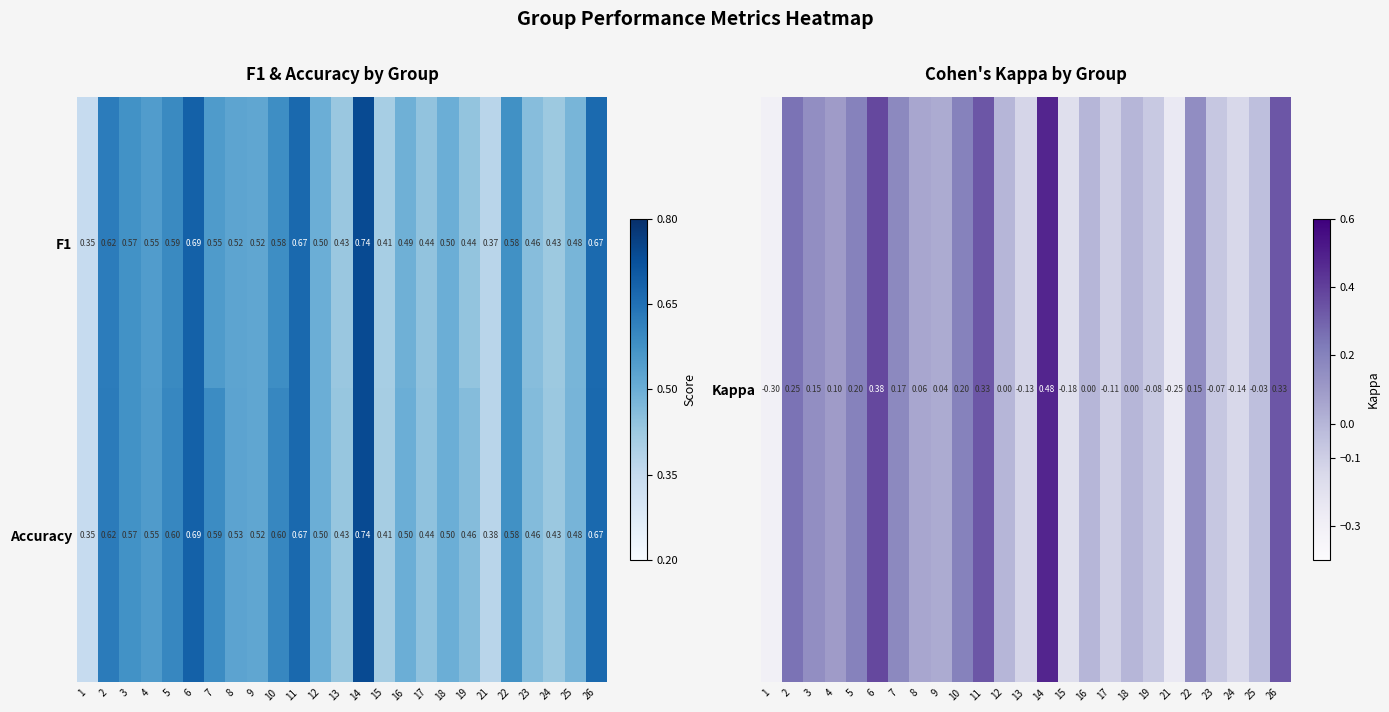

Which series has the largest total across all categories?

Accuracy